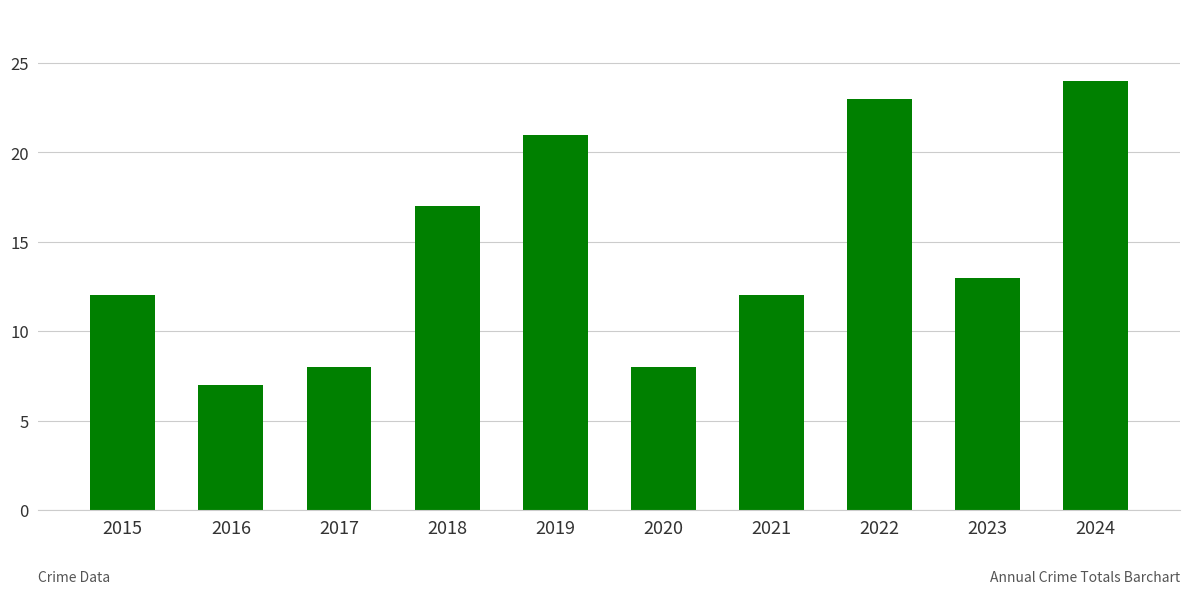

The chart shows a value of 17 at 2018. True or false?

True